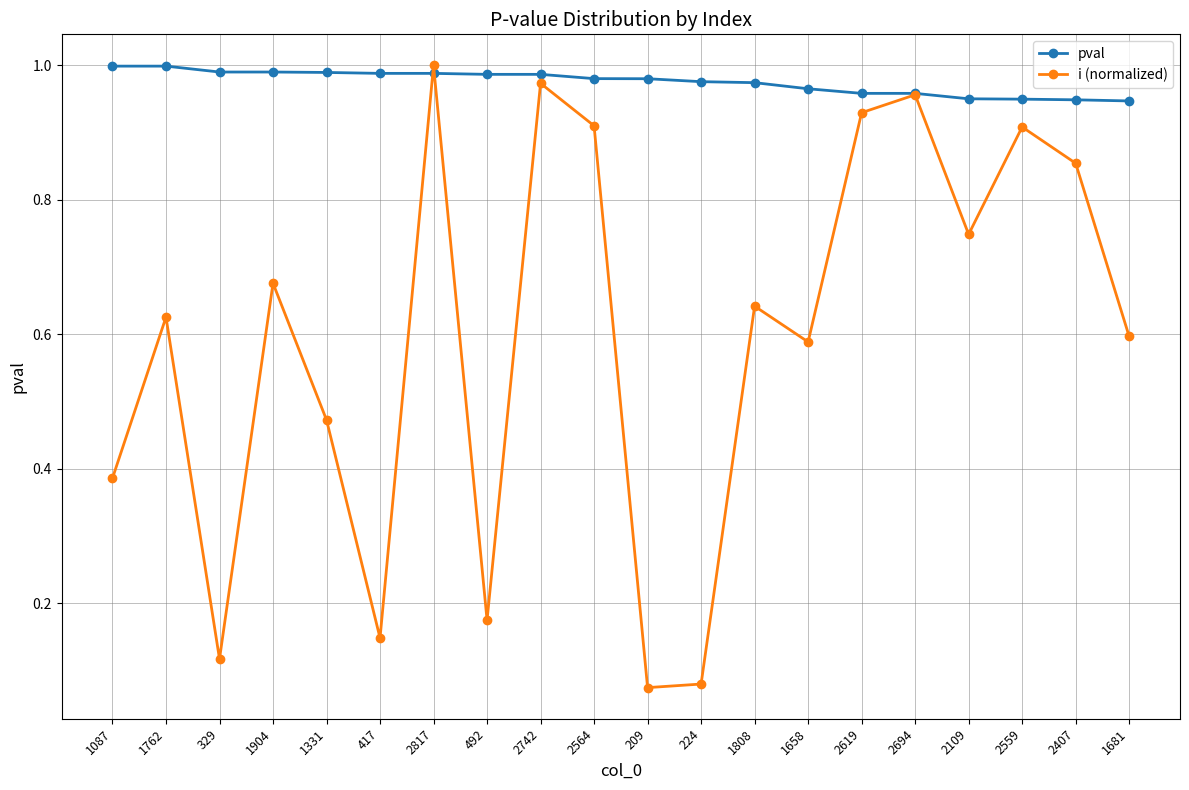

True or false: i (normalized) has more than 2 points higher than both neighbors.

True